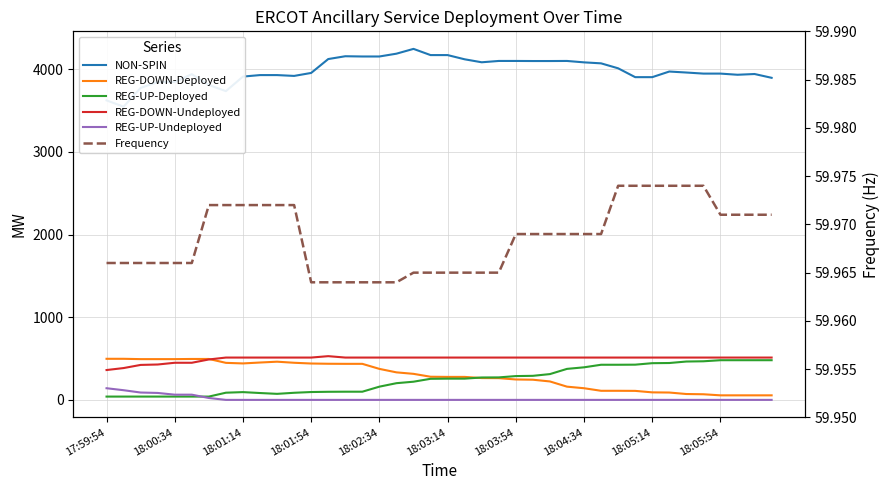

True or false: REG-UP-Undeployed has more than 0 interior local peaks.

False